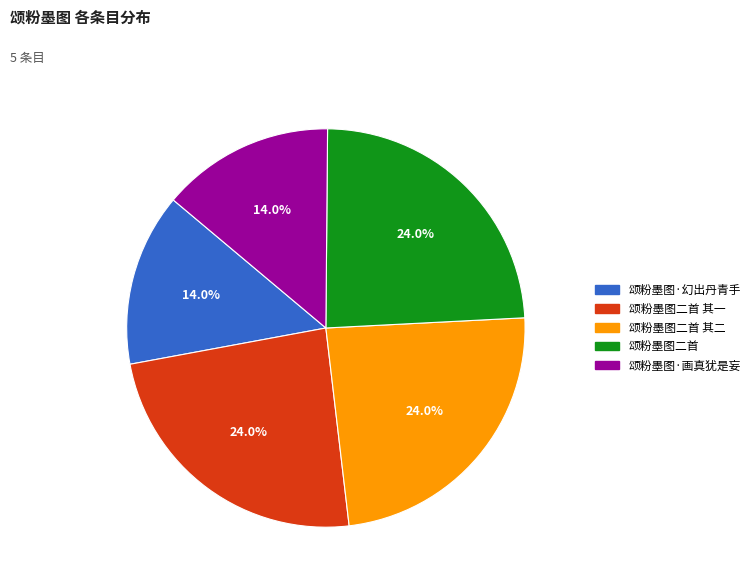

Is there any slice that represents more than half of the pie?

No